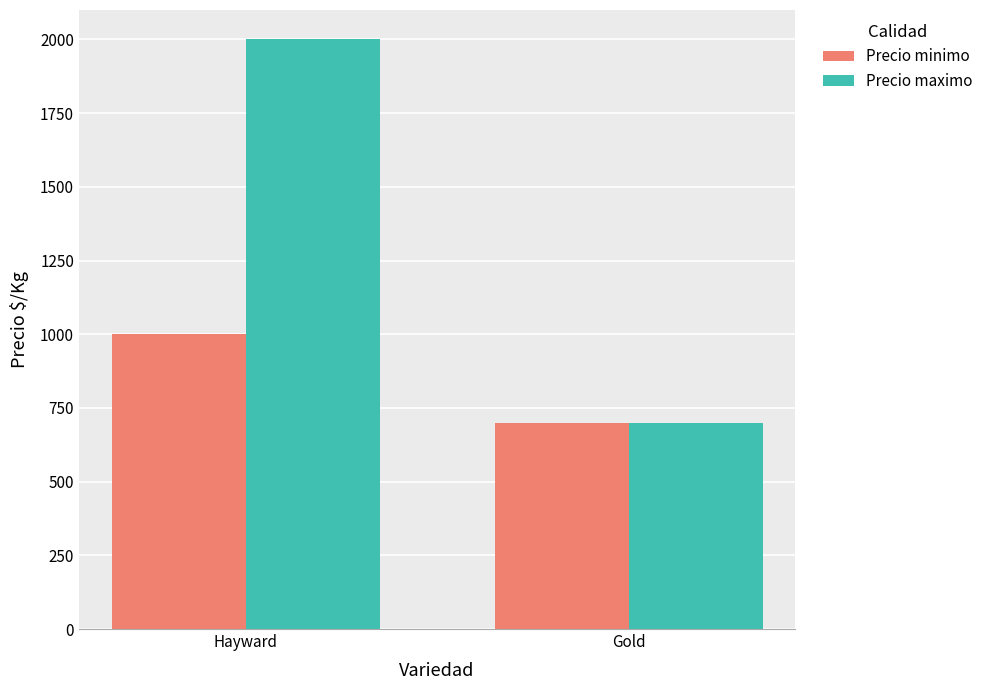

Between Hayward and Gold, which series saw the biggest shift?

Precio maximo